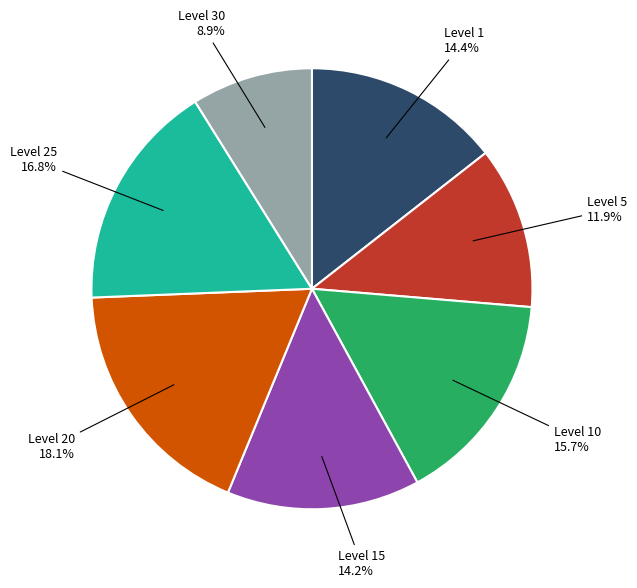

Does Level 10 account for over 50% of the chart?

No